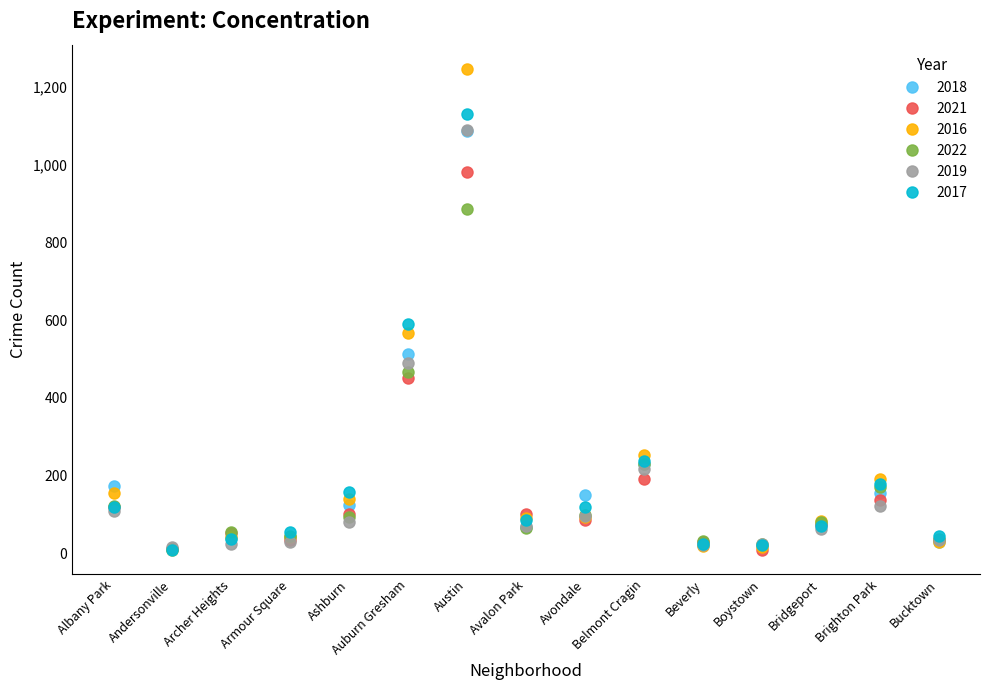

What is the difference between the 2018 values at Andersonville and Avalon Park?

57